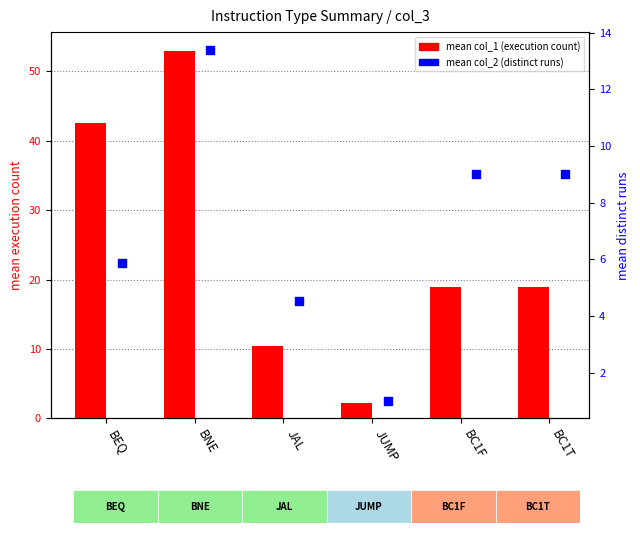

What are all the series names shown in the legend?

mean col_1 (execution count), mean col_2 (distinct runs)